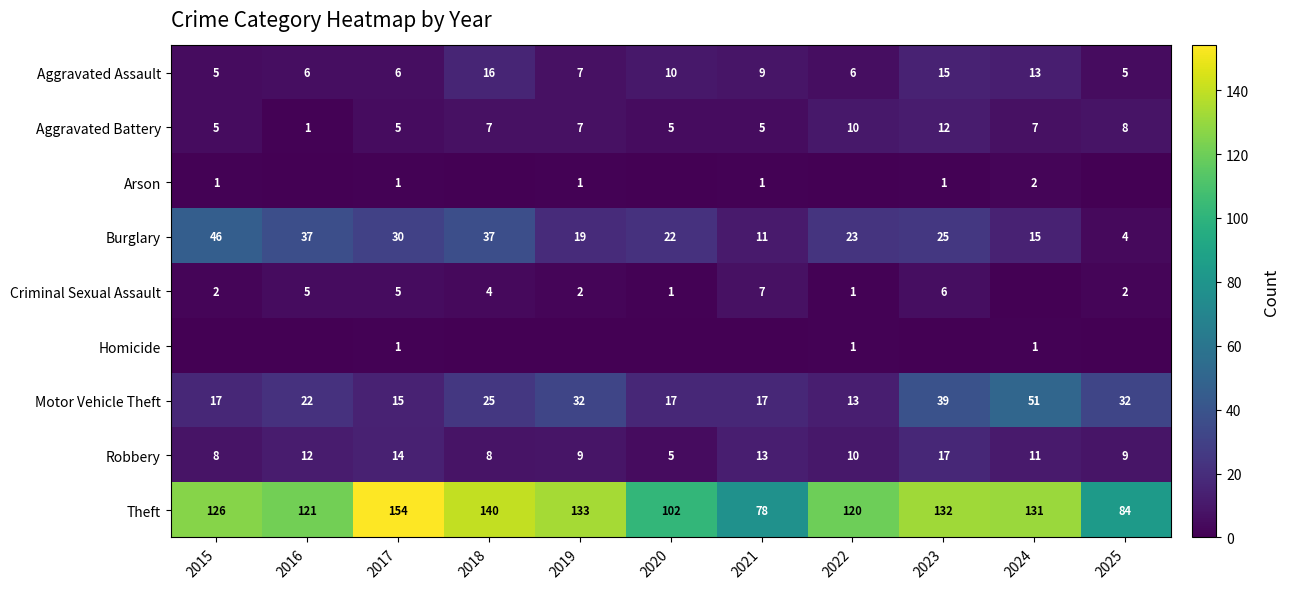

What is the total value across all series at 2018?

237